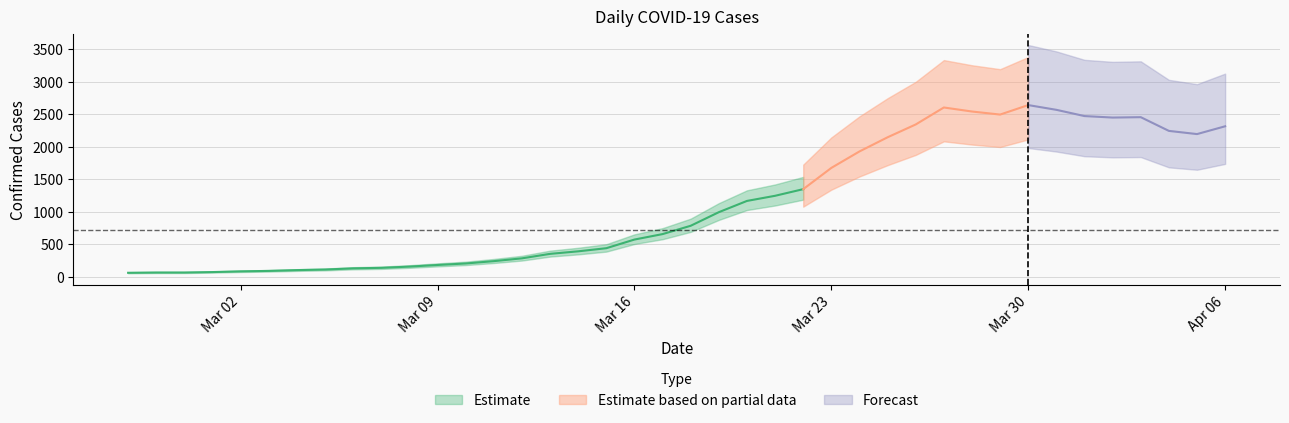

What position from the left is 2020-03-15?

18